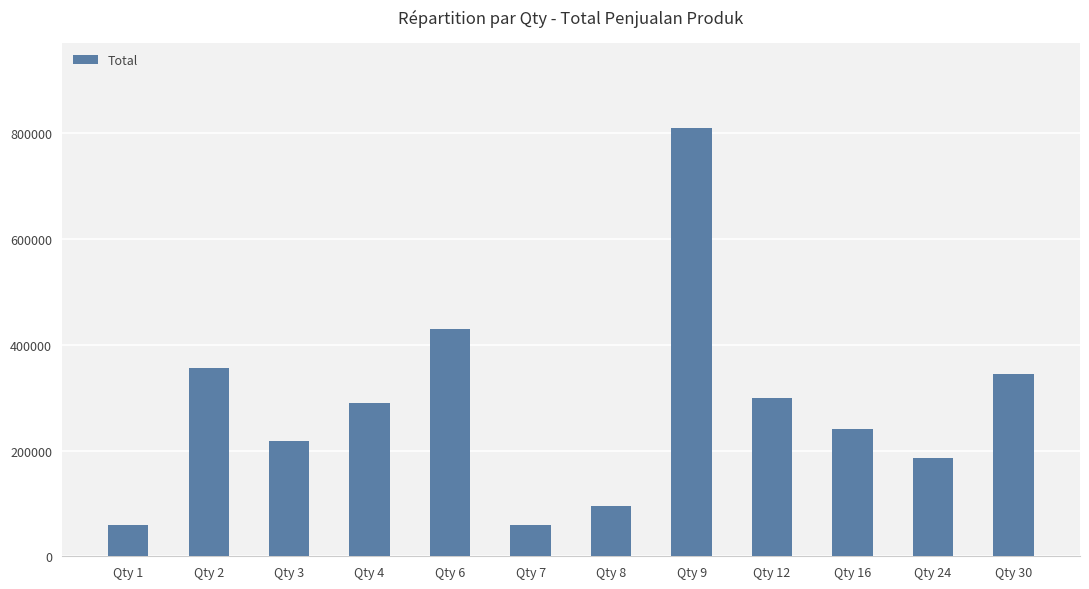

What is the change in value from Qty 2 to Qty 4?

-66000